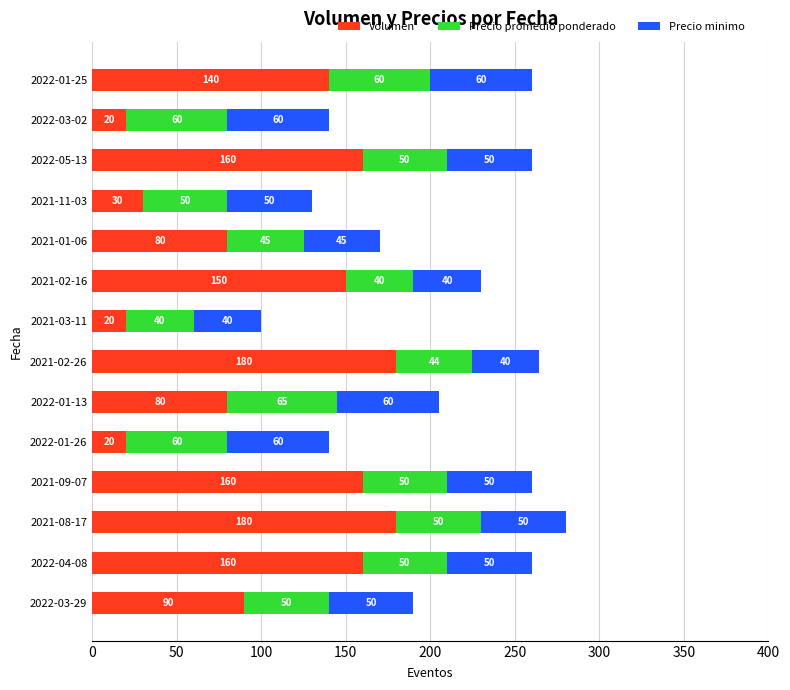

True or false: Volumen has a value of 76.7 at 2021-09-07.

False